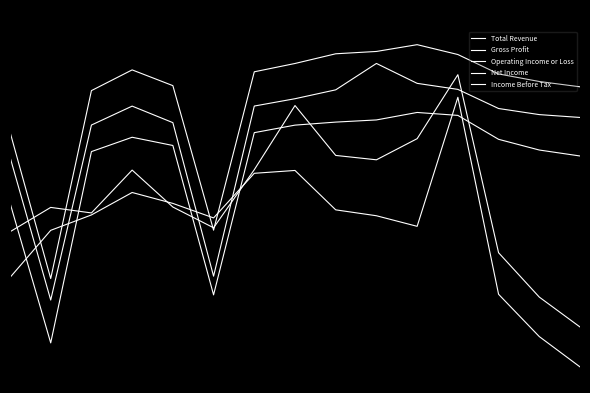

List the labels in order of Income Before Tax value, smallest first.

1, 5, 0, 2, 14, 4, 13, 12, 6, 3, 7, 11, 8, 9, 10